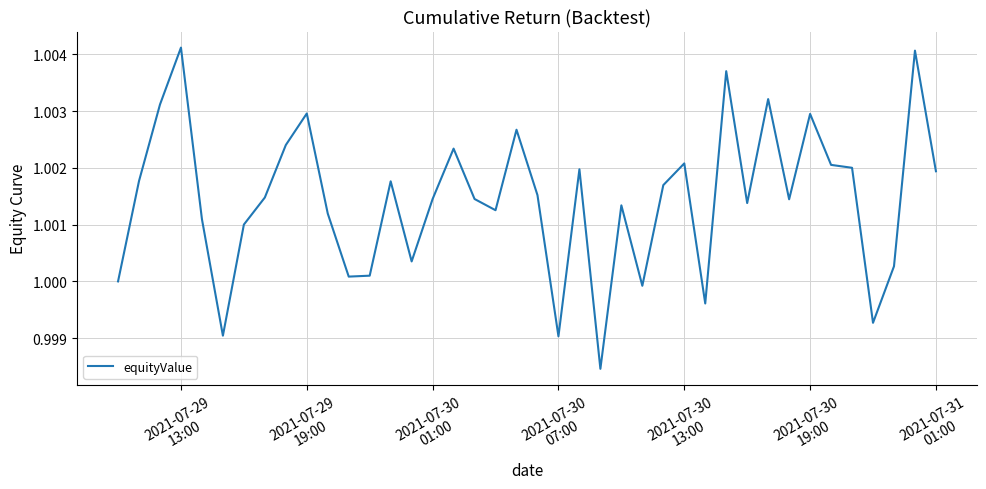

Does the chart display data point markers on the line(s)?

No